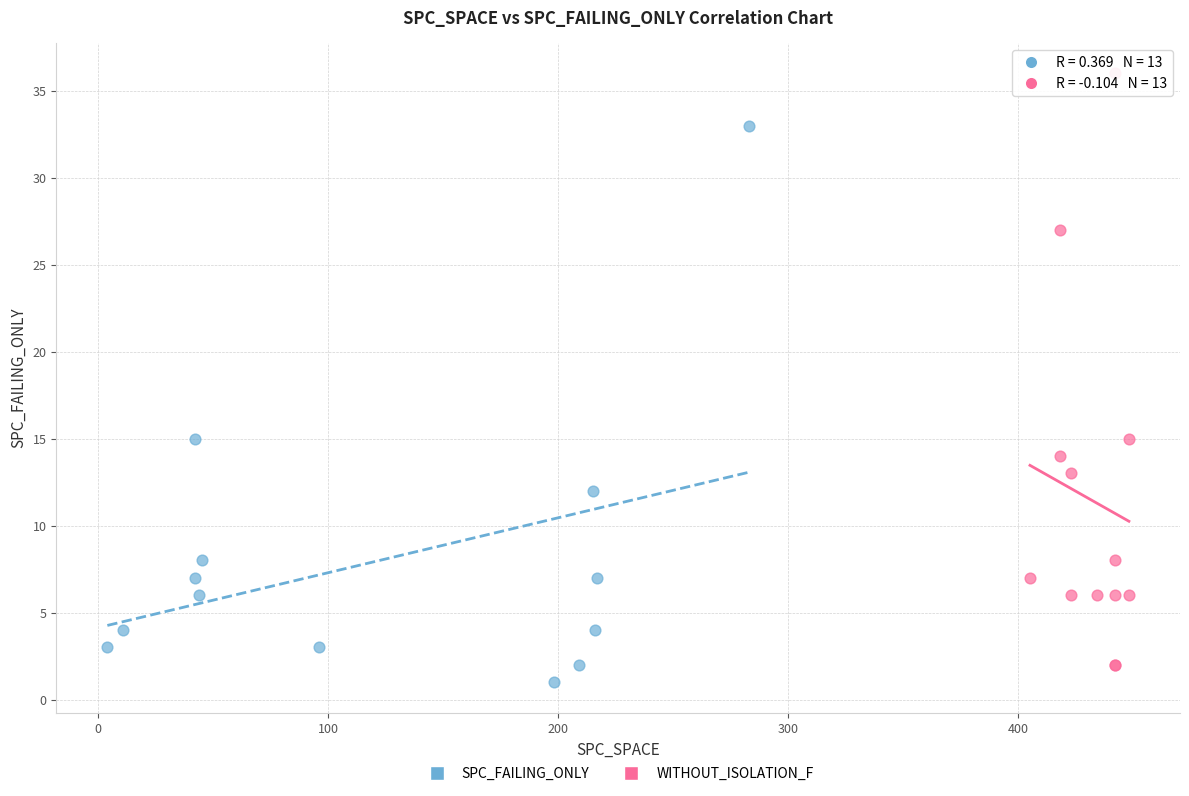

What are all the series names shown in the legend?

SPC_FAILING_ONLY, WITHOUT_ISOLATION_F